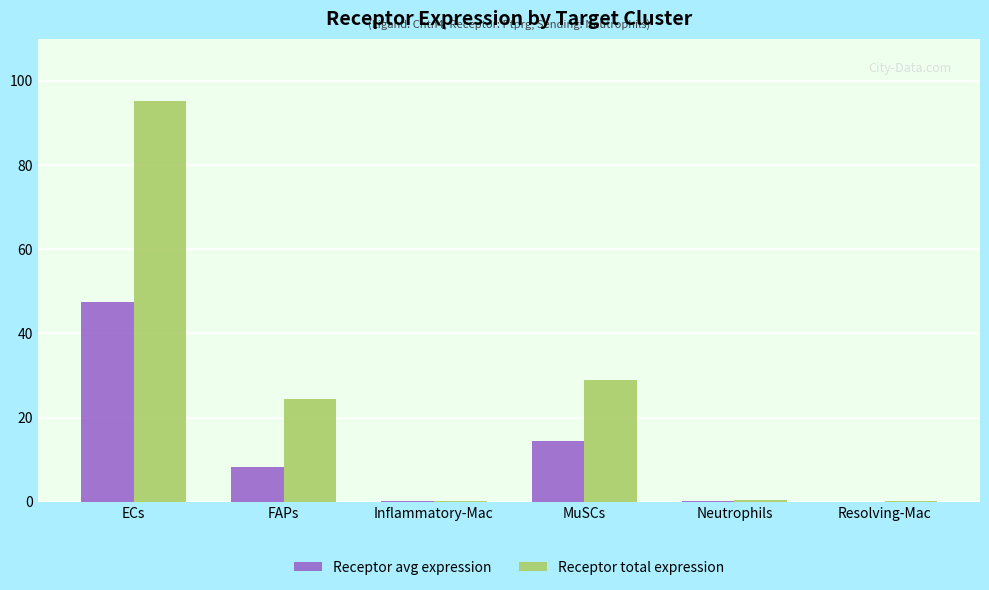

What is the maximum value for Receptor avg expression?

47.6